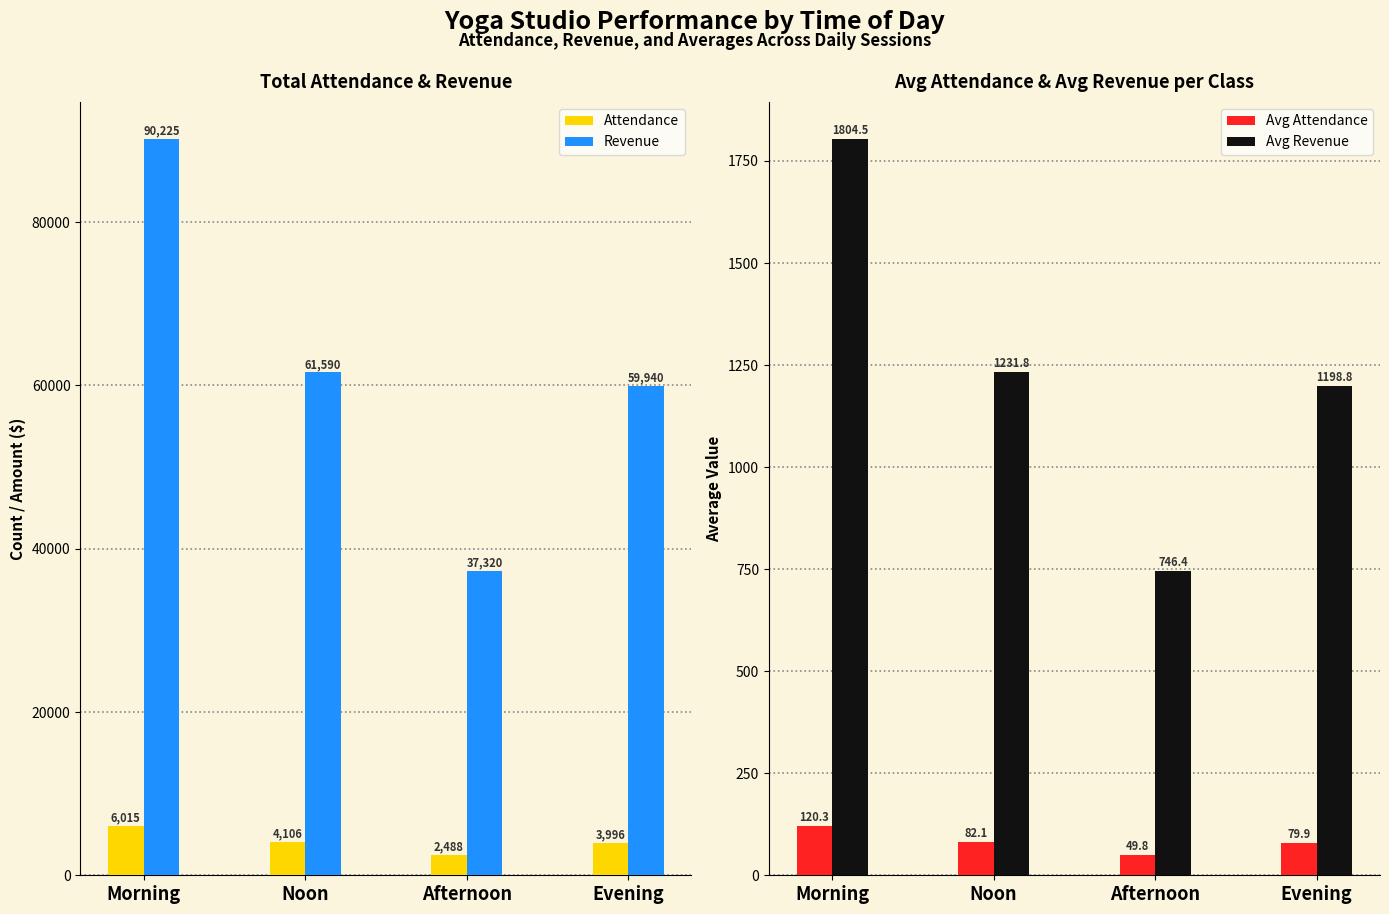

At how many categories does at least one series exceed 2223?

4